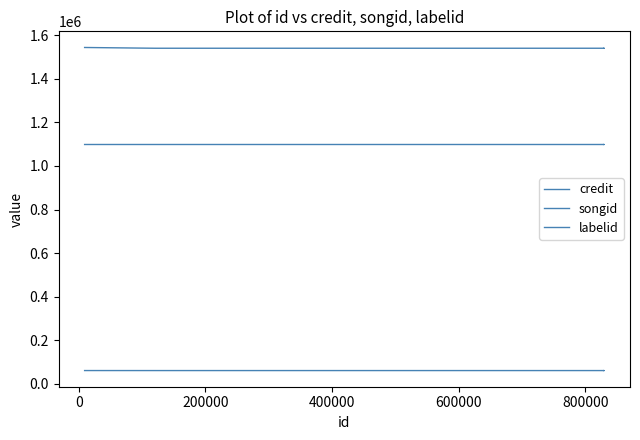

True or false: songid has more than 2 interior local peaks.

False